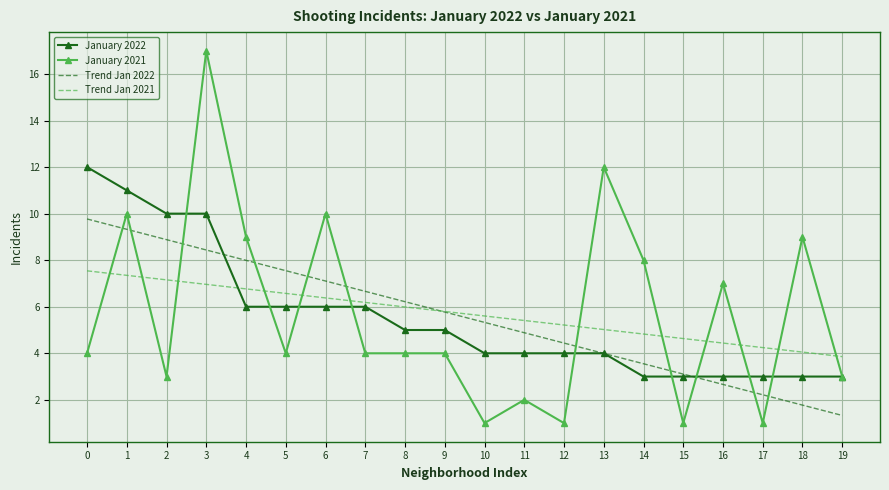

Reading left to right, extract all data points from this chart.

January 2022: 0=12.0	1=11.0	2=10.0	3=10.0	4=6.0	5=6.0	6=6.0	7=6.0	8=5.0	9=5.0	10=4.0	11=4.0	12=4.0	13=4.0	14=3.0	15=3.0	16=3.0	17=3.0	18=3.0	19=3.0
January 2021: 0=4.0	1=10.0	2=3.0	3=17.0	4=9.0	5=4.0	6=10.0	7=4.0	8=4.0	9=4.0	10=1.0	11=2.0	12=1.0	13=12.0	14=8.0	15=1.0	16=7.0	17=1.0	18=9.0	19=3.0
Trend Jan 2022: 0=9.8	1=9.3	2=8.9	3=8.4	4=8.0	5=7.5	6=7.1	7=6.7	8=6.2	9=5.8	10=5.3	11=4.9	12=4.4	13=4.0	14=3.6	15=3.1	16=2.7	17=2.2	18=1.8	19=1.3
Trend Jan 2021: 0=7.5	1=7.3	2=7.2	3=7.0	4=6.8	5=6.6	6=6.4	7=6.2	8=6.0	9=5.8	10=5.6	11=5.4	12=5.2	13=5.0	14=4.8	15=4.6	16=4.4	17=4.2	18=4.1	19=3.9